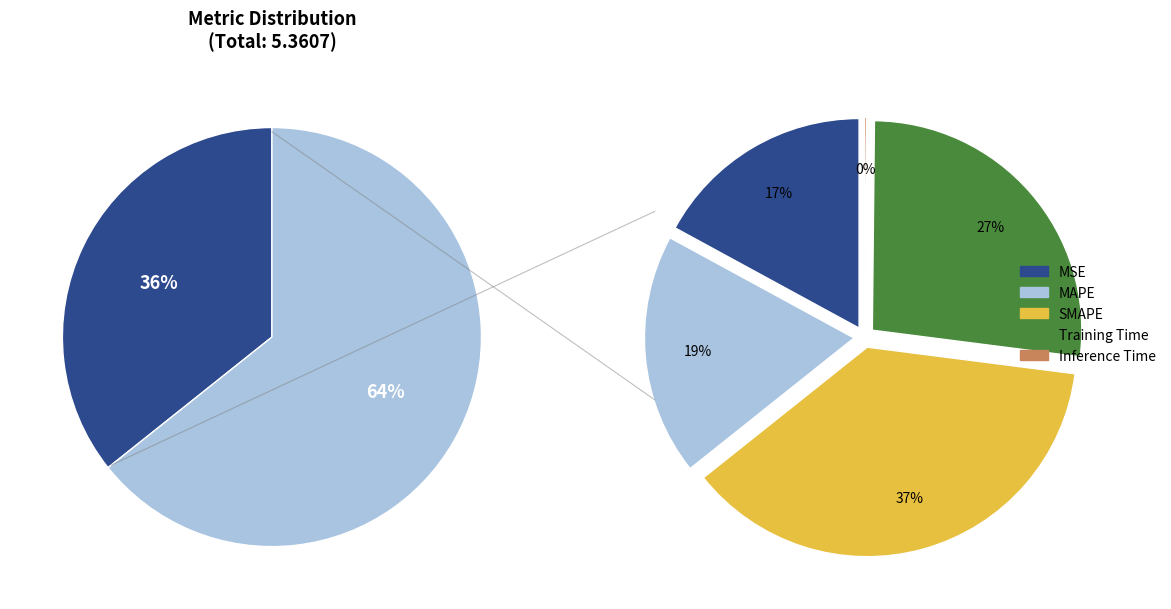

What percentage is NOT represented by MAPE?

81.4%